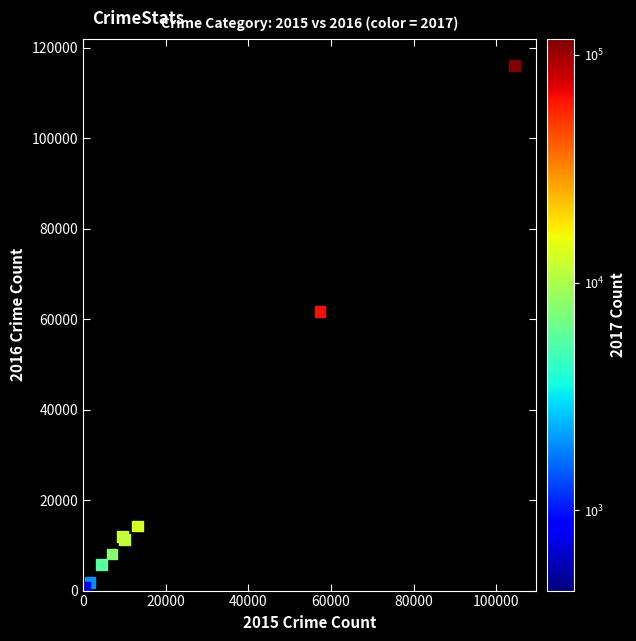

What Y value in the scatter plot is closest to 58313?

61623